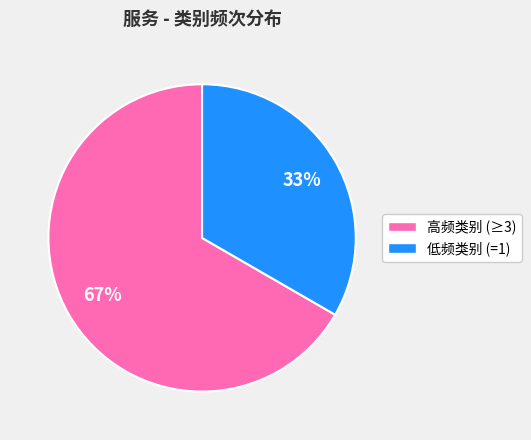

To the nearest percent, what is the average slice percentage?

50%